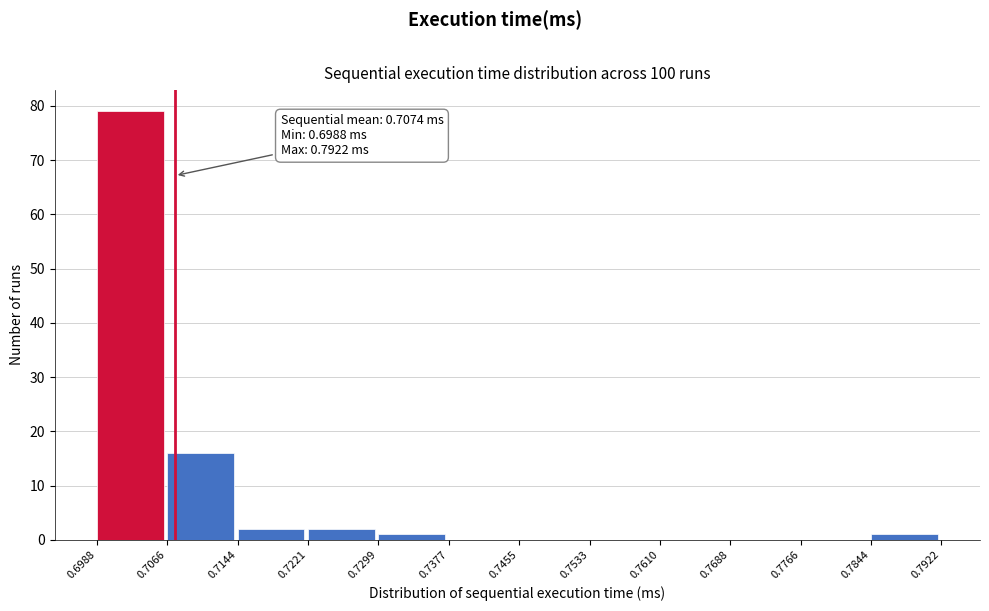

Which range on the x-axis has the tallest bar?

0.6988 to 0.7066